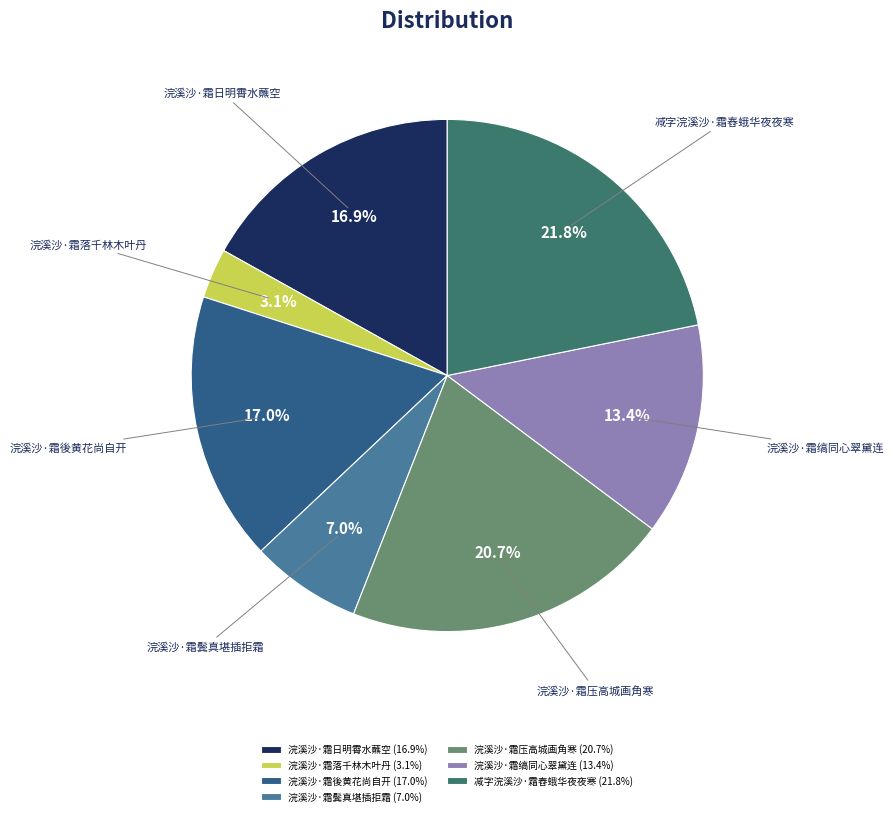

To the nearest percent, what is the average slice percentage?

14%